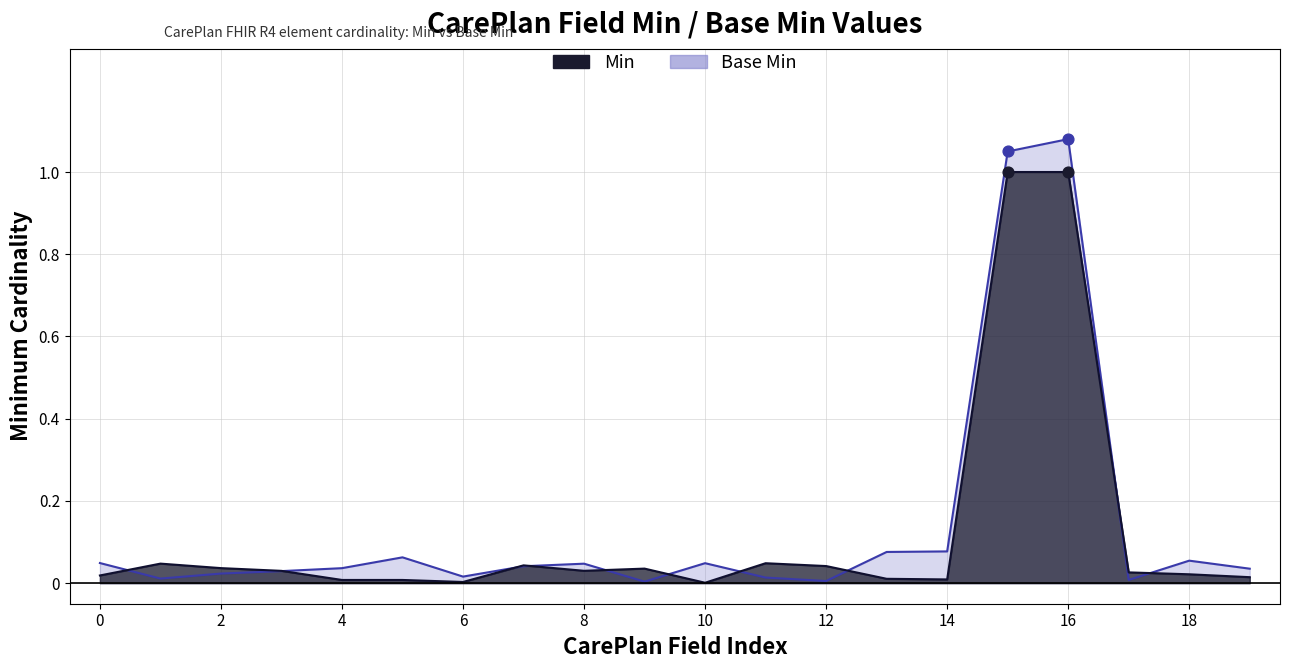

What is the total value across all series at 16?

2.1